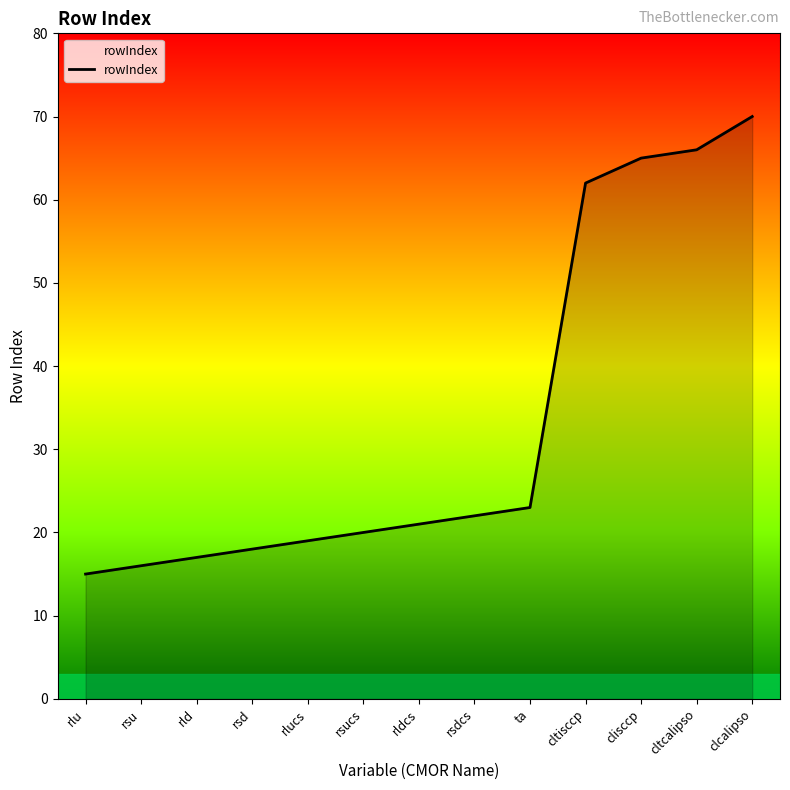

Is it true that the value at rsd is 25?

False